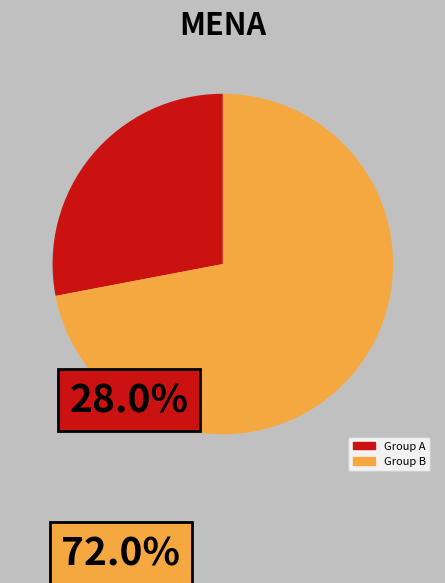

Is there a majority slice in this chart?

Yes